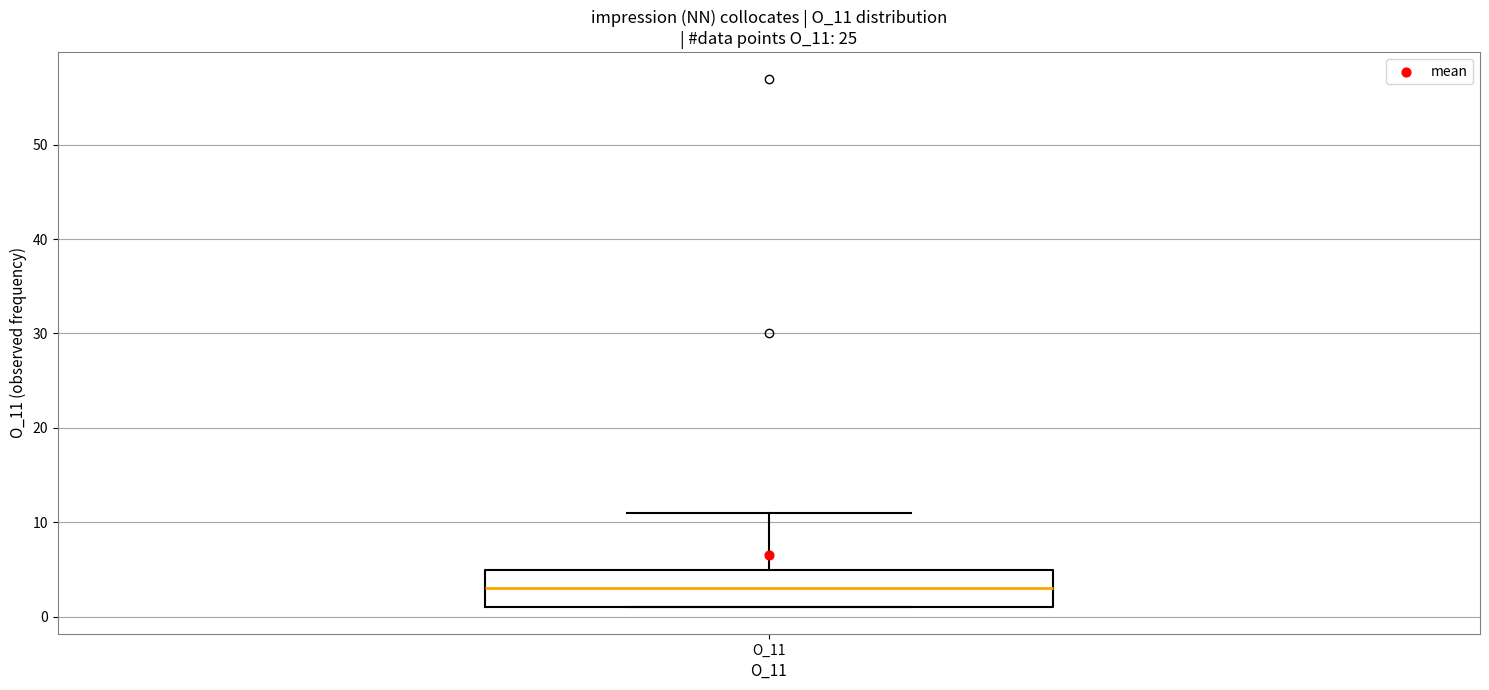

Where does the upper whisker of the box for O_11 end on the y-axis? The values are not printed on the chart, so give them approximately, as read against the axis.

11